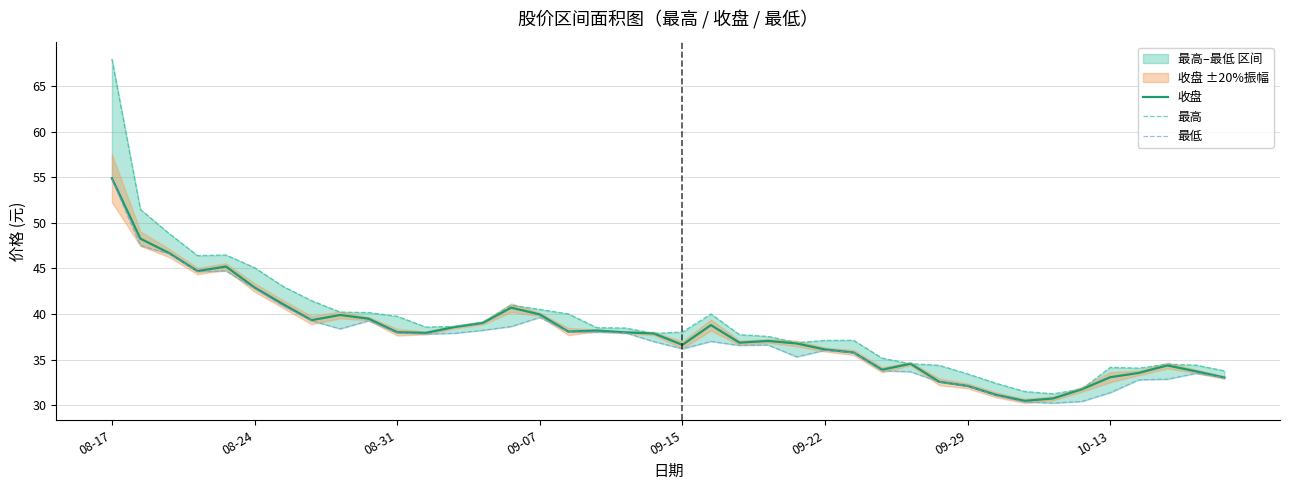

Is it true that 最低 equals 17.0 at 14?

False